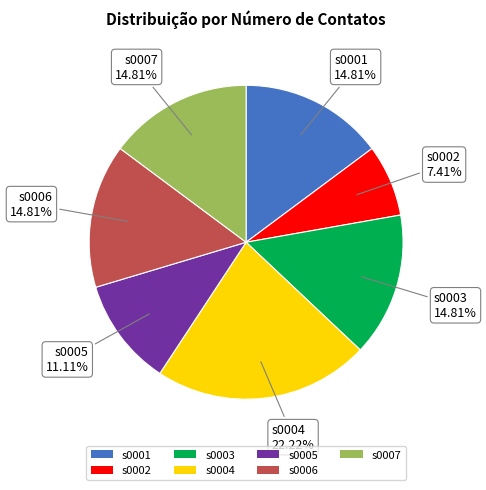

To the nearest percent, what percentage of the pie is s0004?

22%